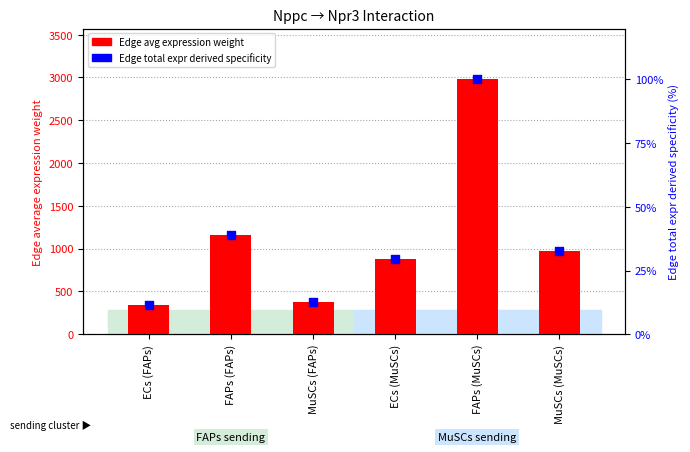

At which category is the sum across all series the highest?

FAPs (MuSCs)